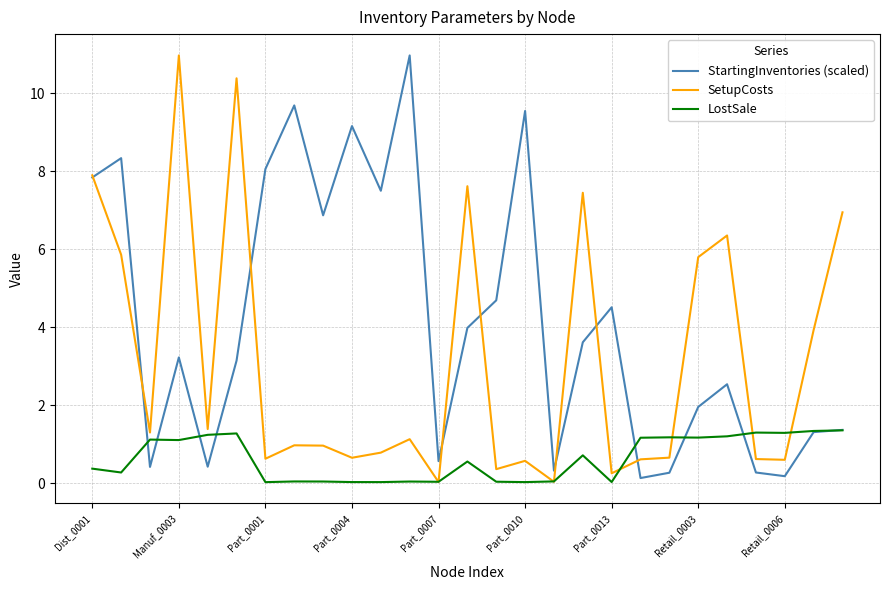

Count the number of data series in this chart.

3